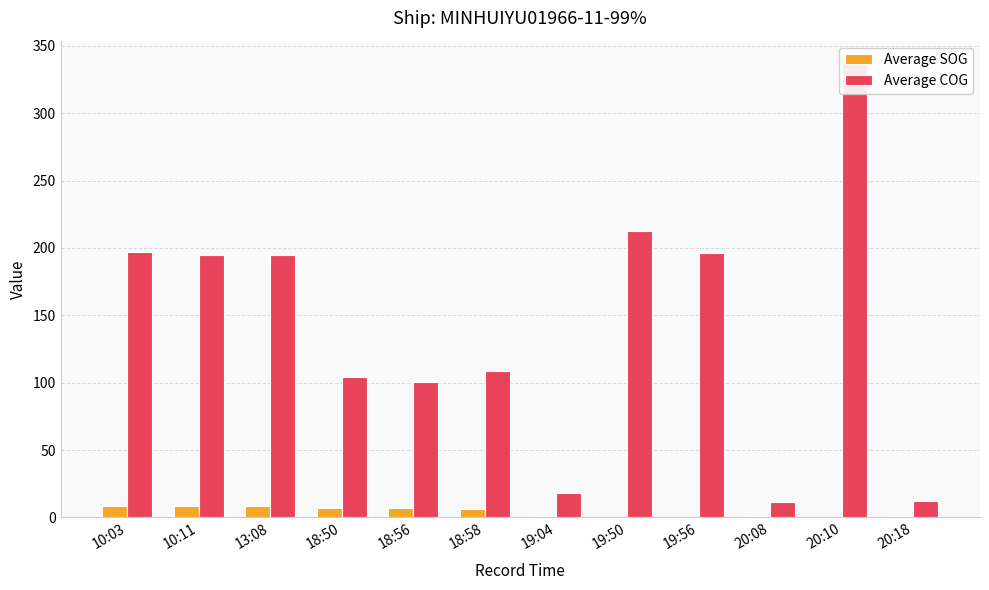

Rank the series at 19:56 from highest to lowest value.

Average COG, Average SOG